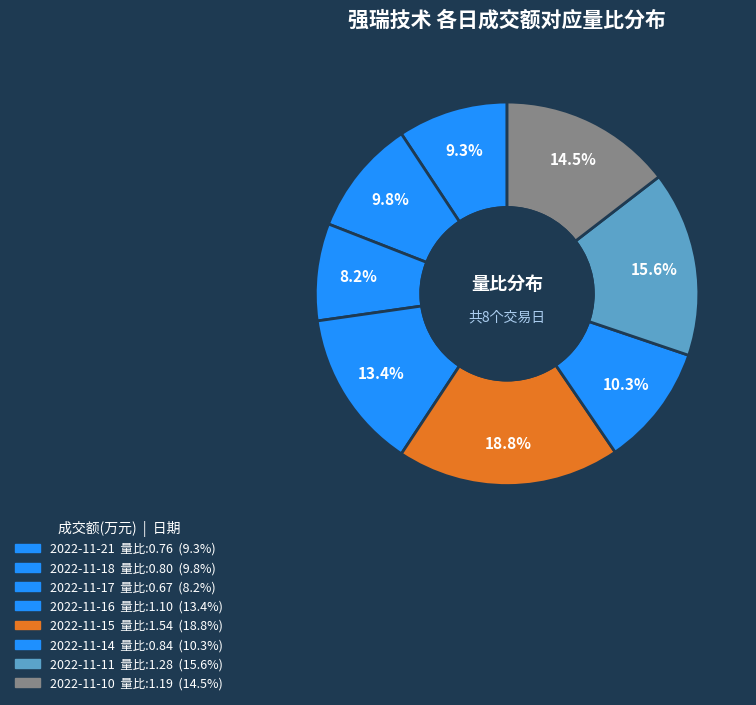

How many slices are in this pie chart?

8